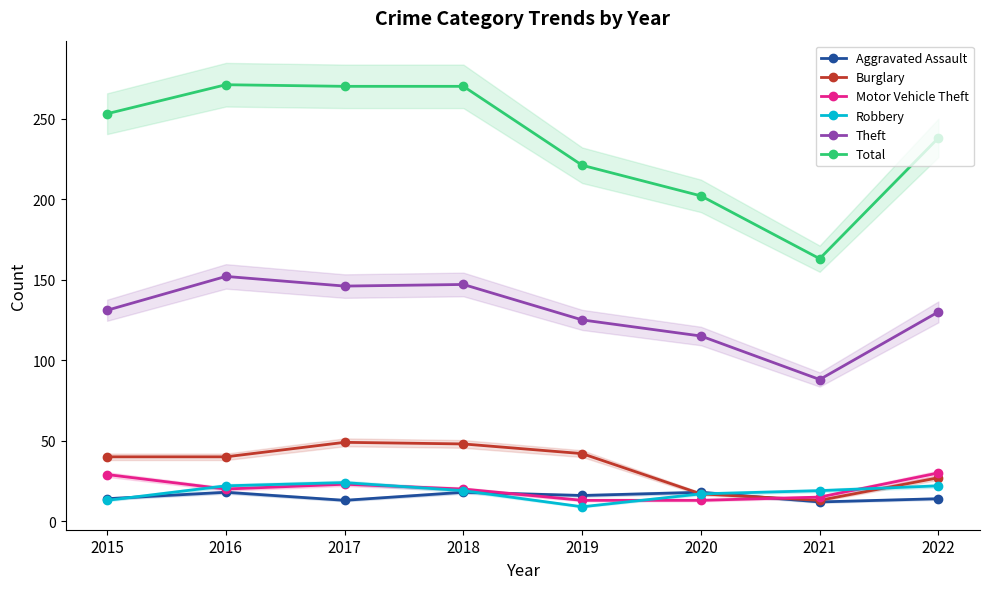

Does the chart have visible grid lines?

No